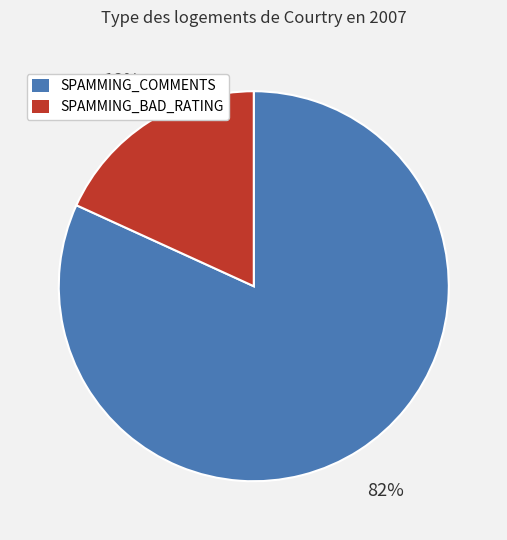

Which category has the smallest portion of the pie?

SPAMMING_BAD_RATING